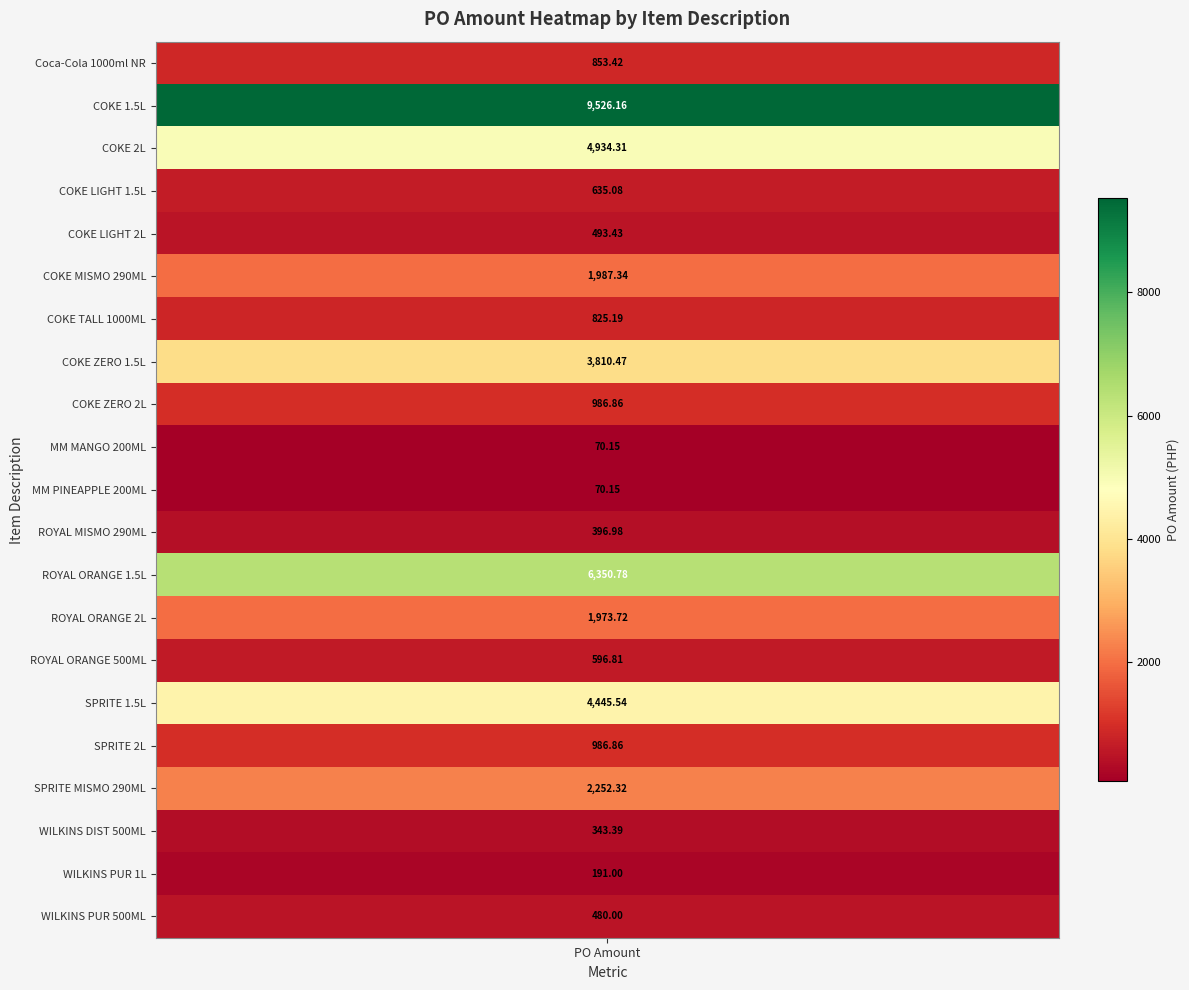

Is it true that the value at COKE 1.5LX12 is 12887.0?

False